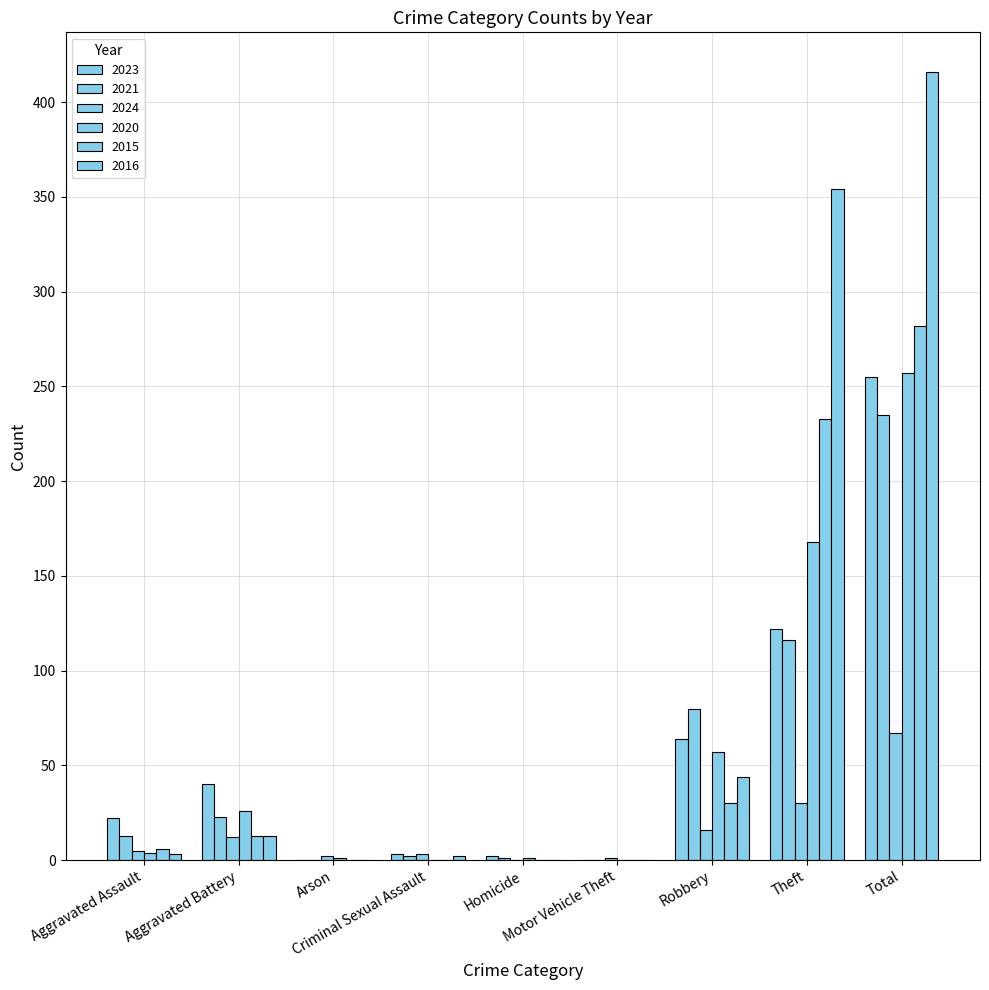

Which category has the lowest value in the 2015 series?

Arson